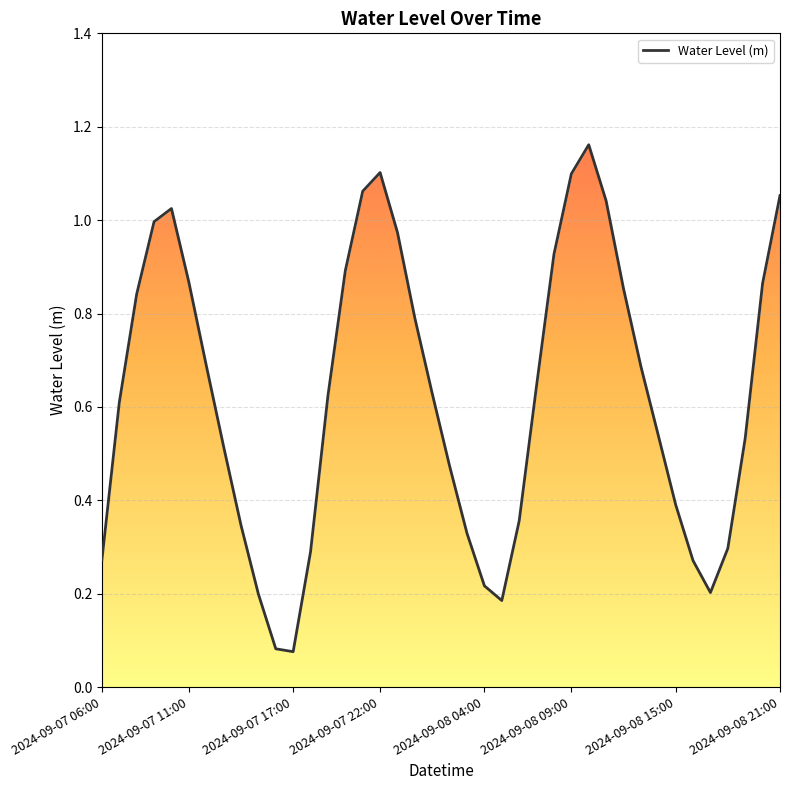

Which category has the highest value across all series?

28